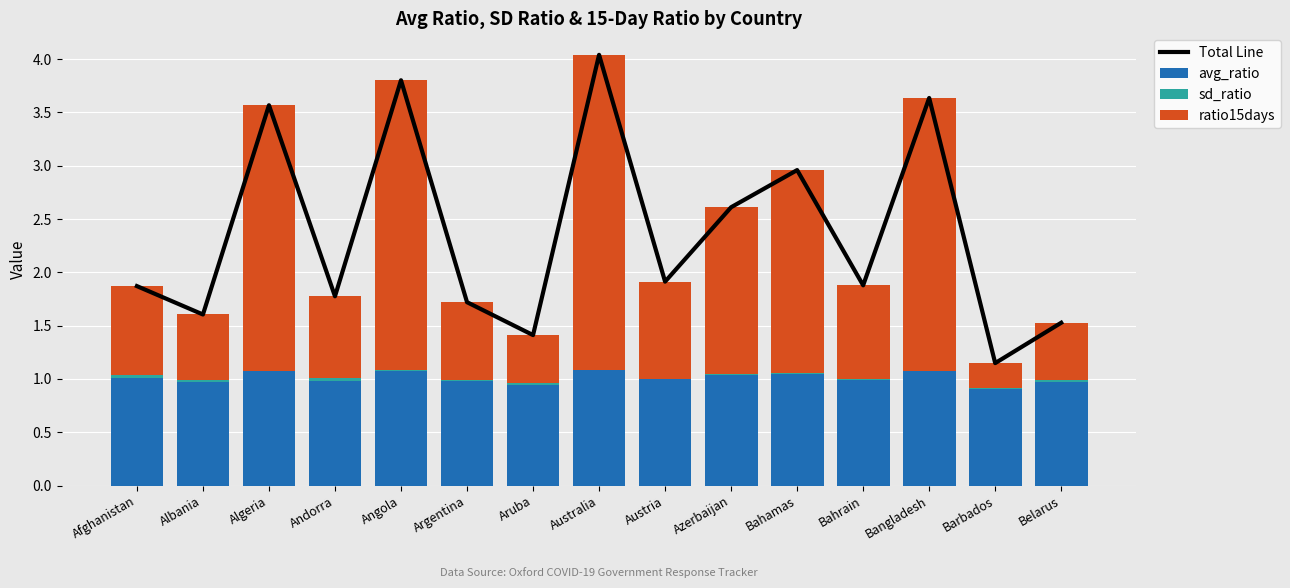

What is the label of the 6th bar from the right?

Azerbaijan